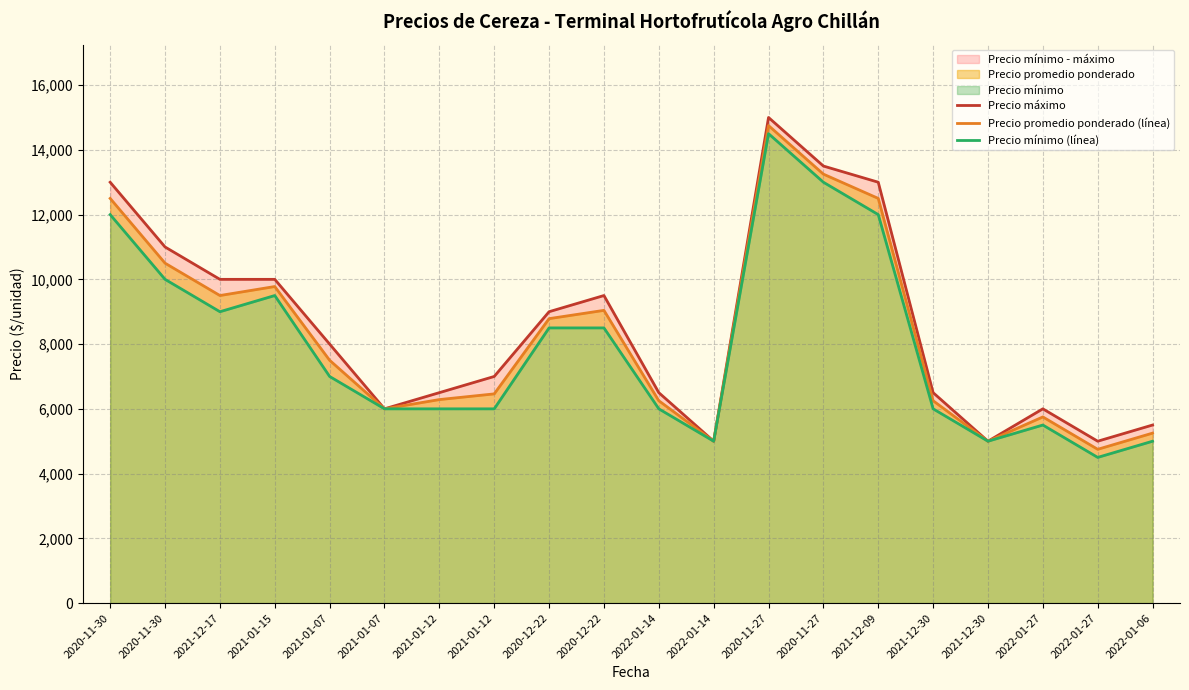

What is the approximate value of Precio máximo at 2020-11-30, to the nearest 100?

11000